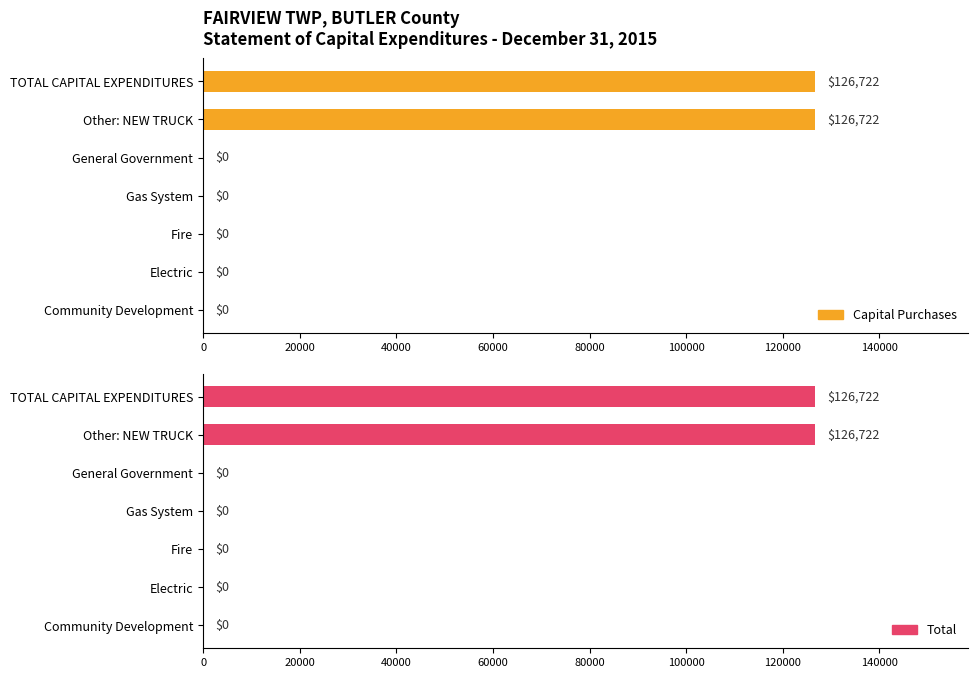

How many bars are there in total?

14